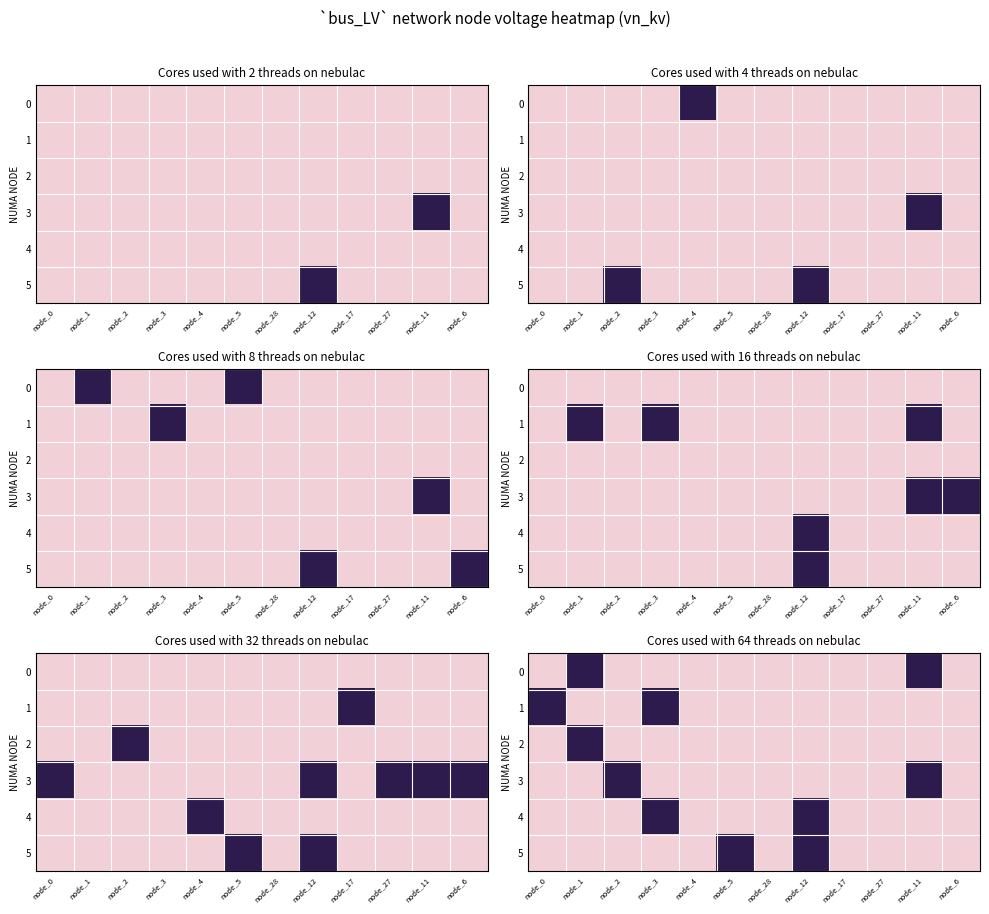

At how many categories does at least one series exceed 16?

7